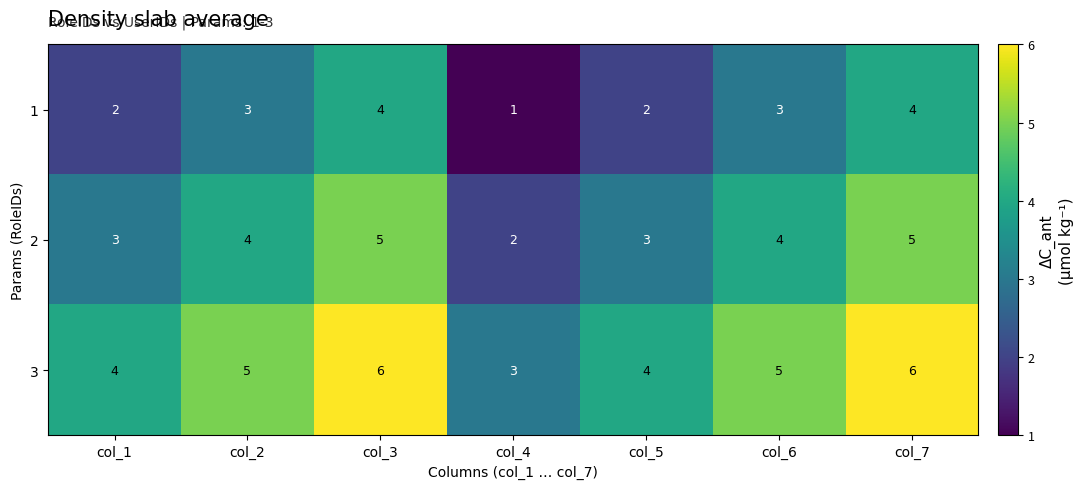

What value does the 2 series have at col_6?

4